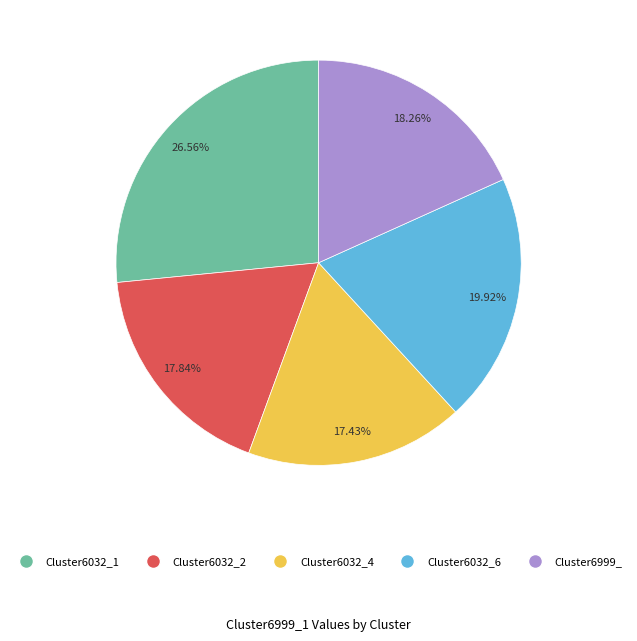

To the nearest percent, what is the difference between the largest and smallest slice percentages?

9%